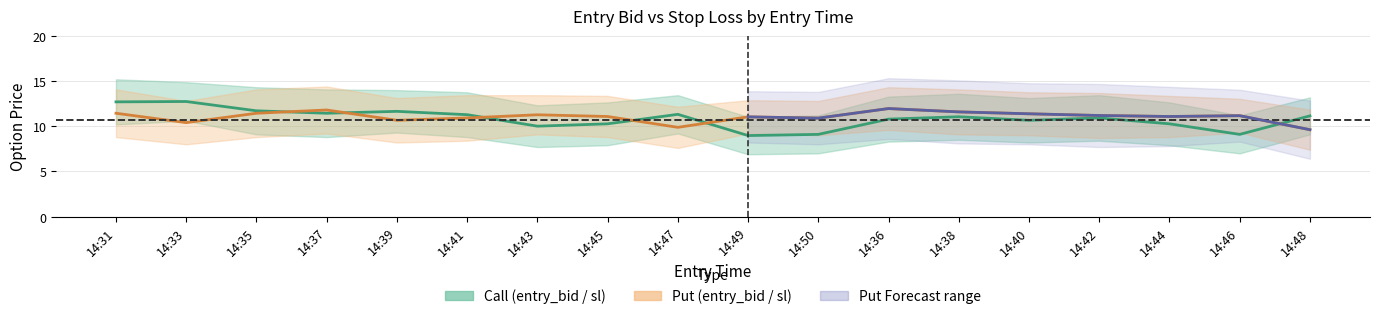

What position from the left is 14:31?

1